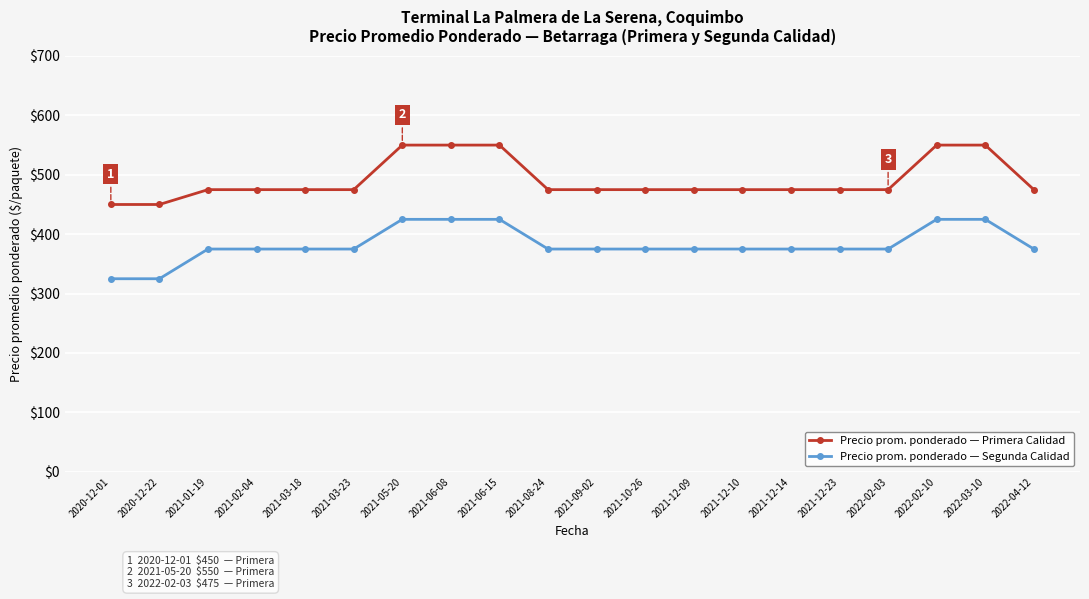

How many lines are shown in the chart?

2